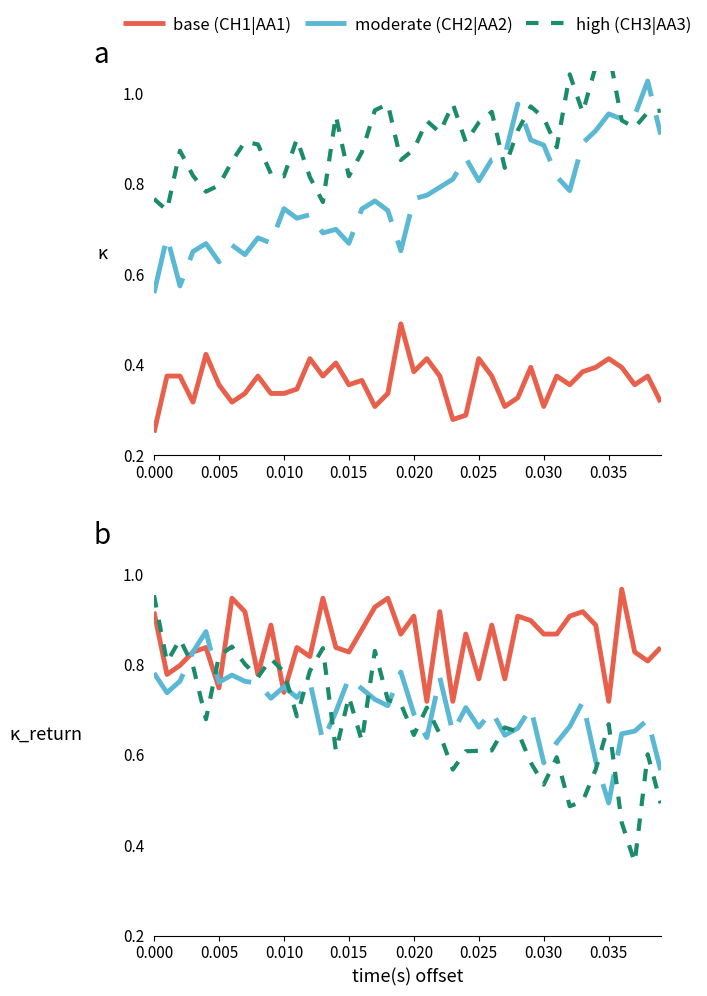

True or false: moderate (CH2|AA2) and base (CH1|AA1) cross at least once.

False